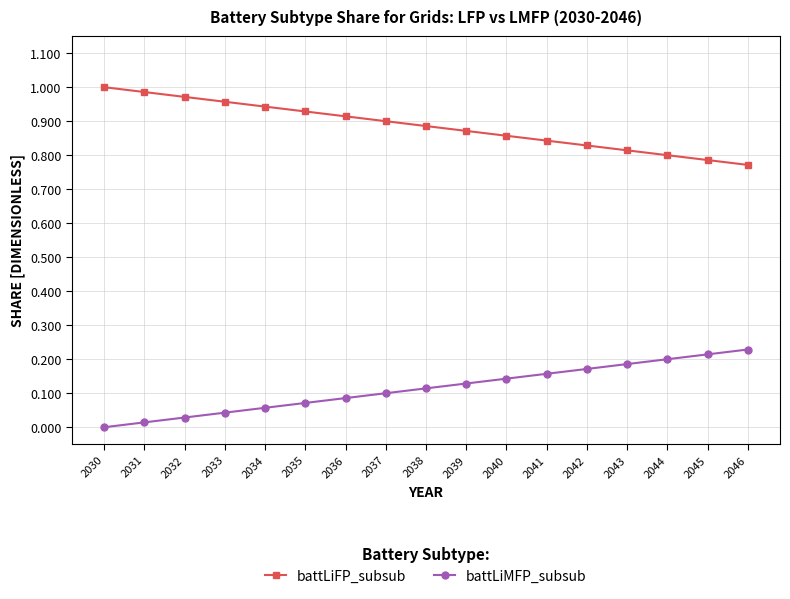

Rank the categories by battLiMFP_subsub value from lowest to highest.

2030, 2031, 2032, 2033, 2034, 2035, 2036, 2037, 2038, 2039, 2040, 2041, 2042, 2043, 2044, 2045, 2046